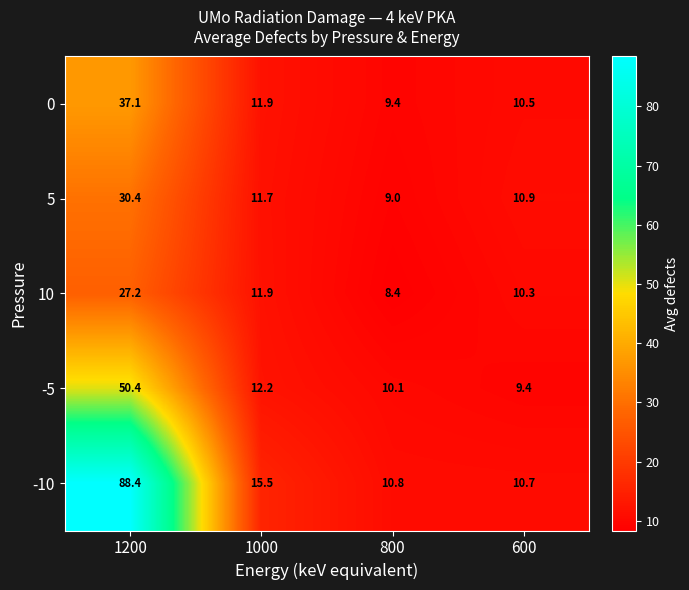

What is the total value across all series at 1200?

233.5